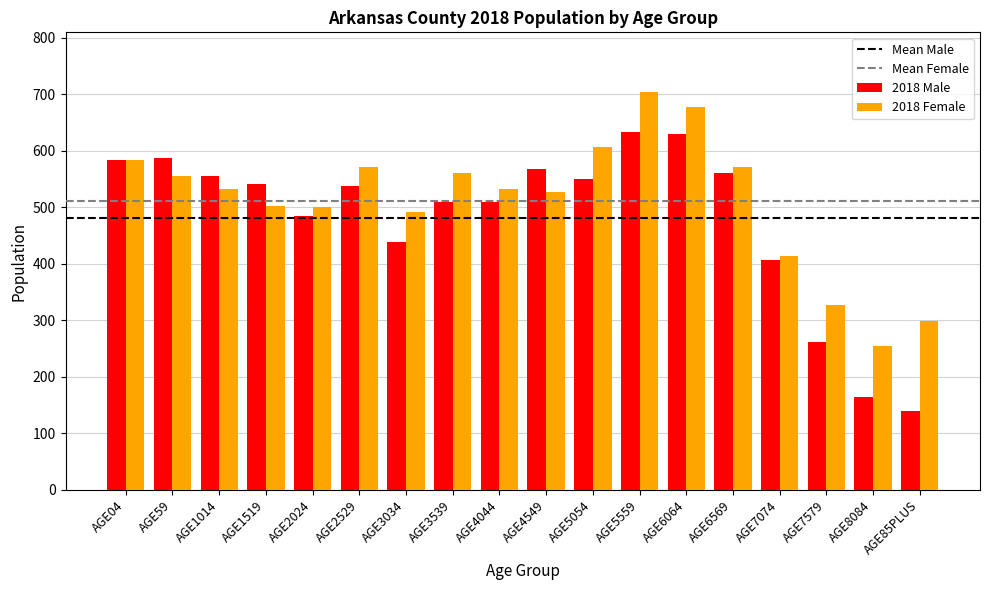

What is the value of the 2018 Female bar at the 4th from the left?

502